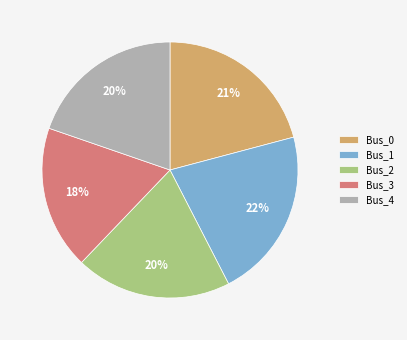

Between Bus_0 and Bus_2, which is larger?

Bus_0